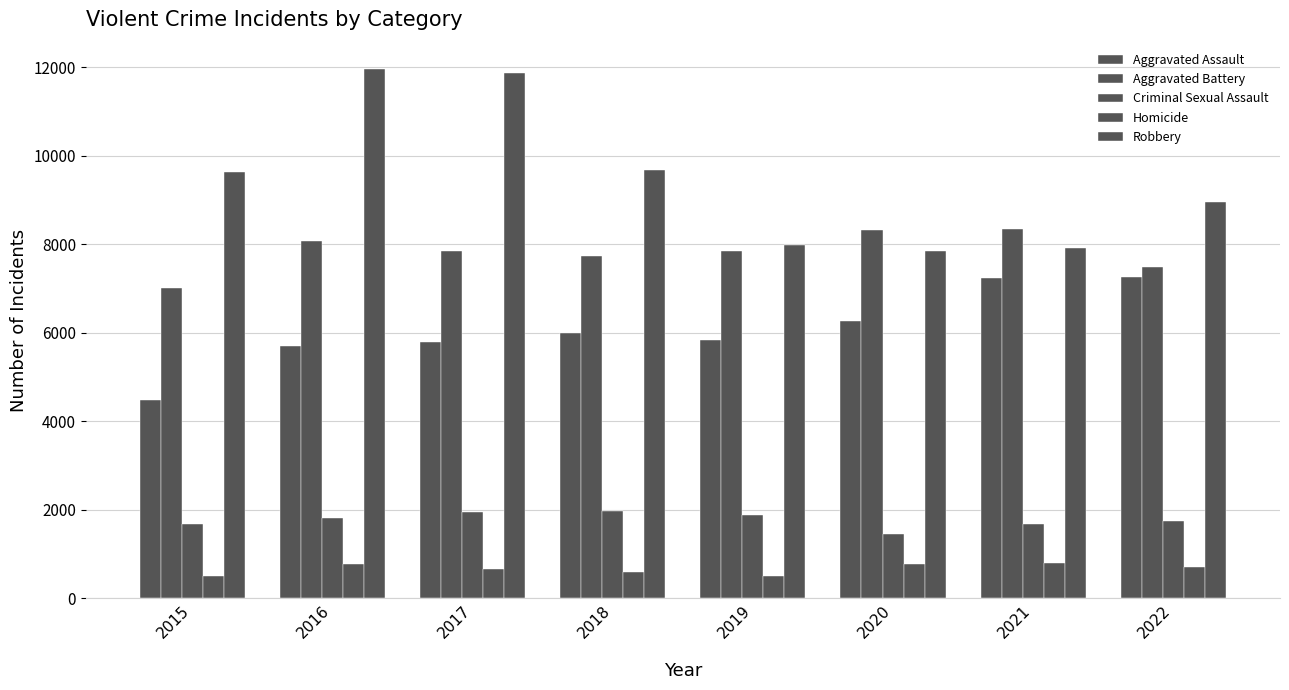

At which label is Homicide closest to 649?

2017